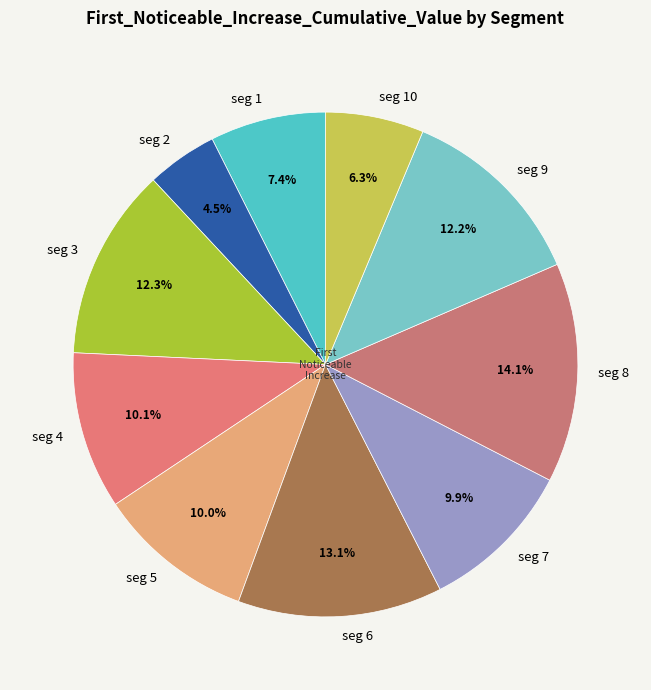

Which category has the biggest portion of the pie?

seg 8